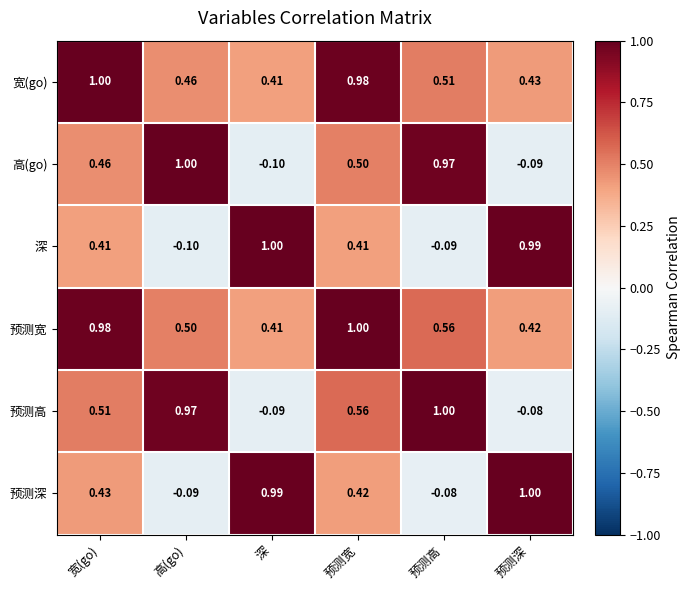

At which label is 预测高 closest to 0?

预测深